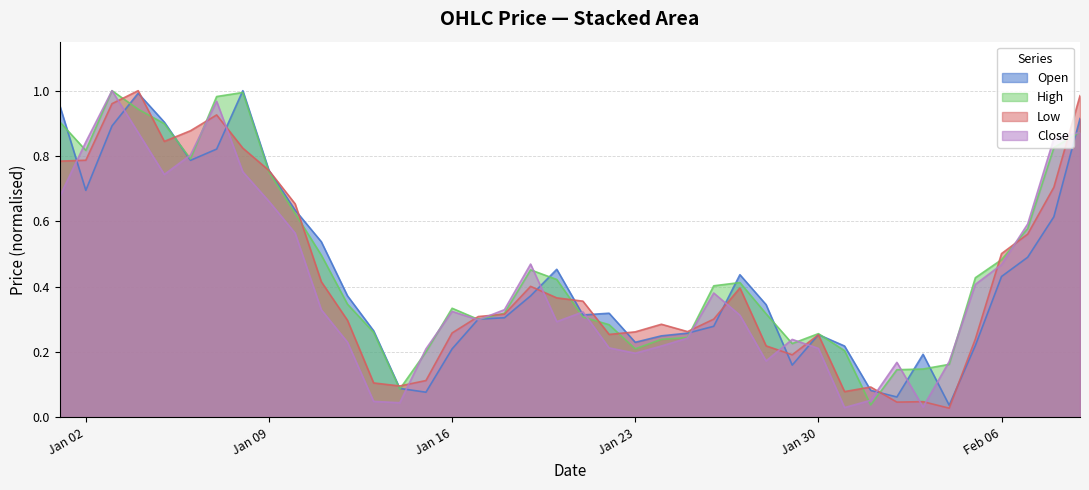

What is the label of the 19th point from the left?

2023-01-19